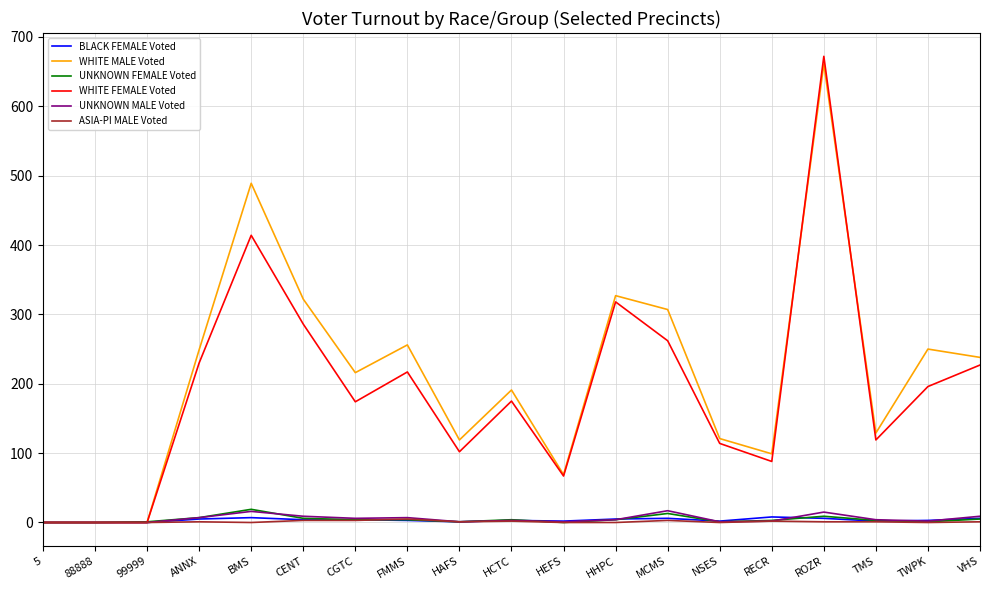

Between 99999 and CENT, which series saw the biggest shift?

WHITE MALE Voted